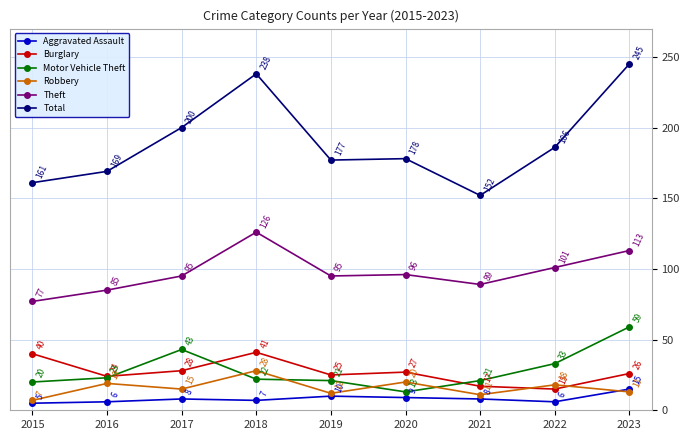

What is the maximum value for Burglary?

41